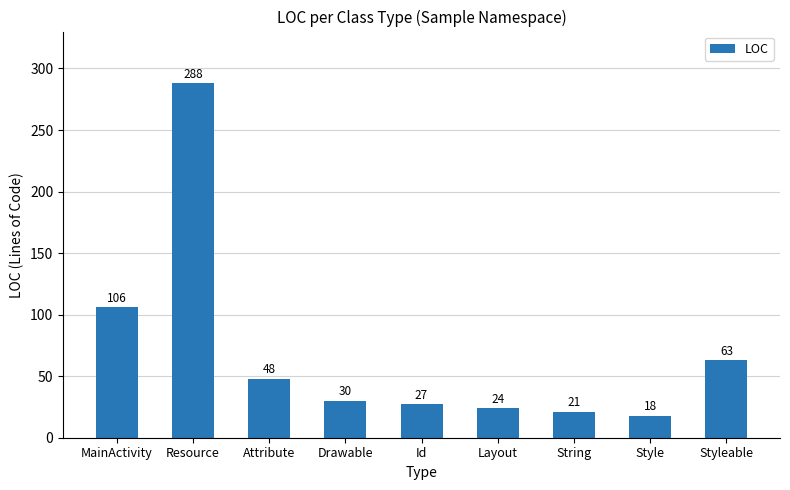

What is the minimum value shown in the chart?

18